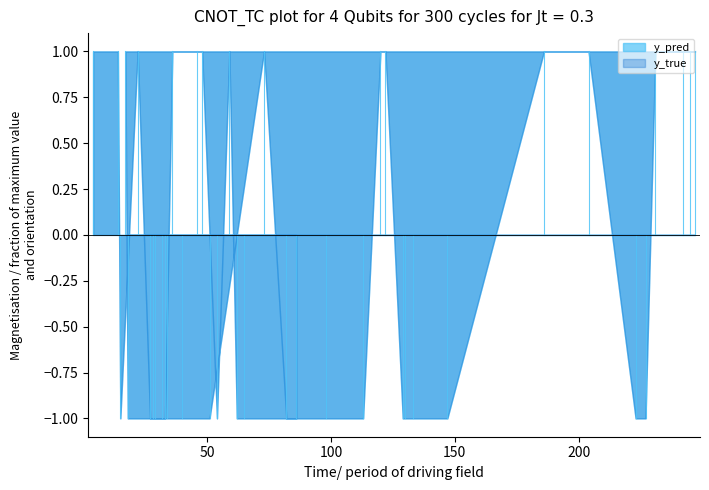

Which series has the widest spread of values?

y_true